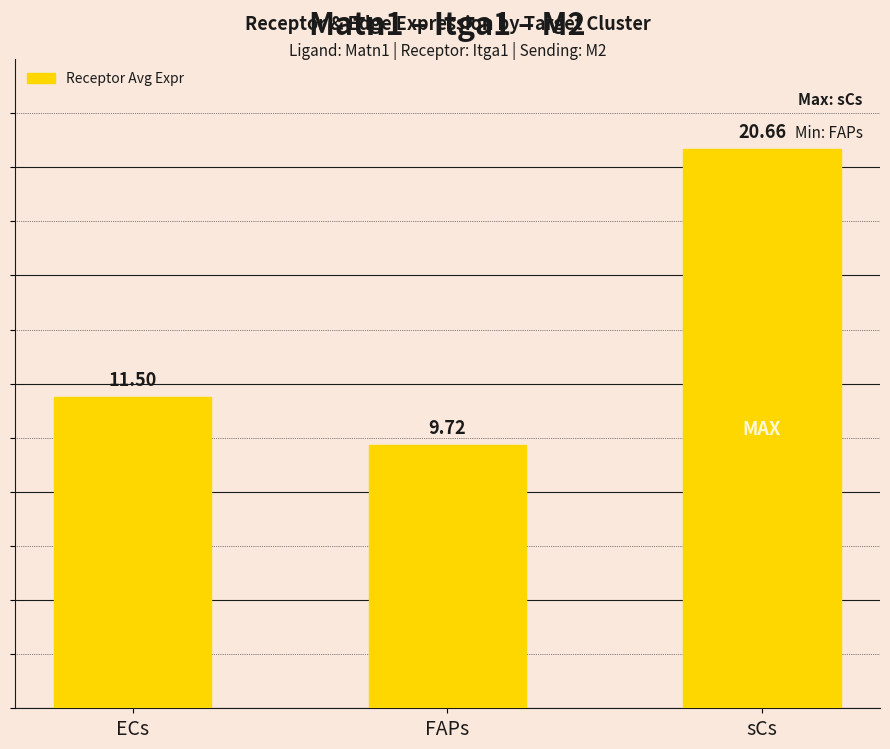

At which category does the chart reach its peak across all series?

sCs